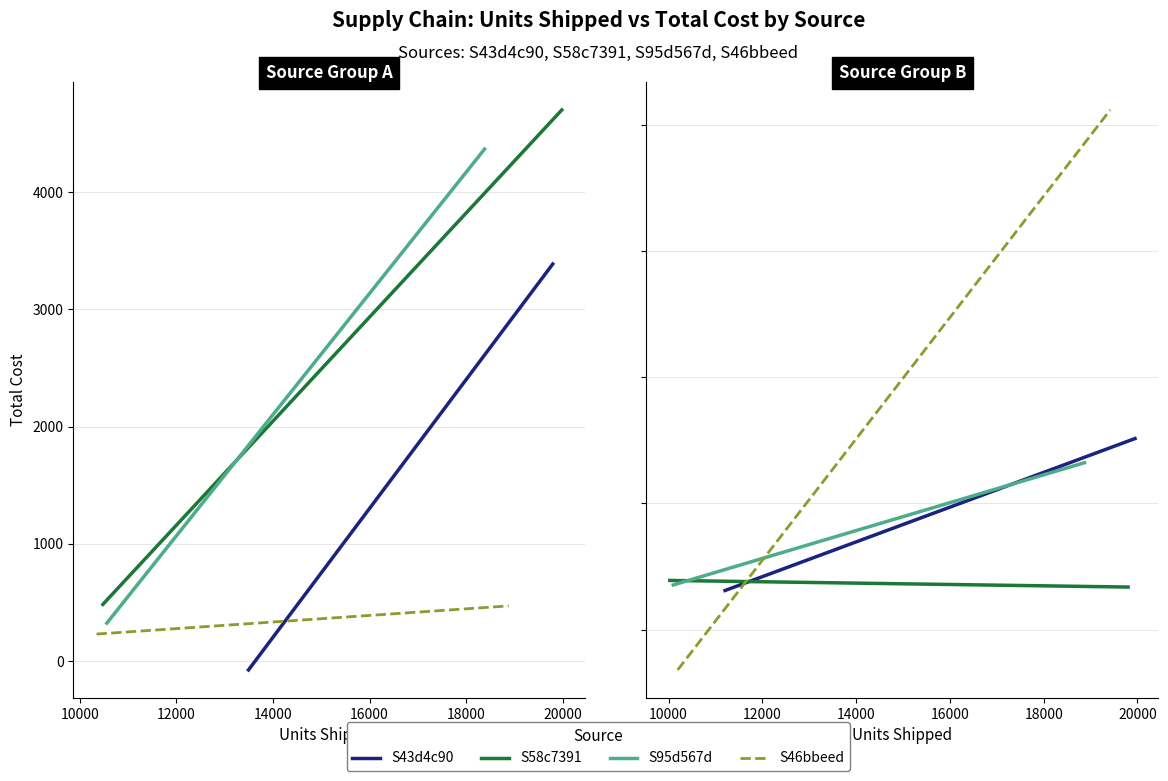

What is the value of the S58c7391 total_cost point at the 8th from the left?

2310.1